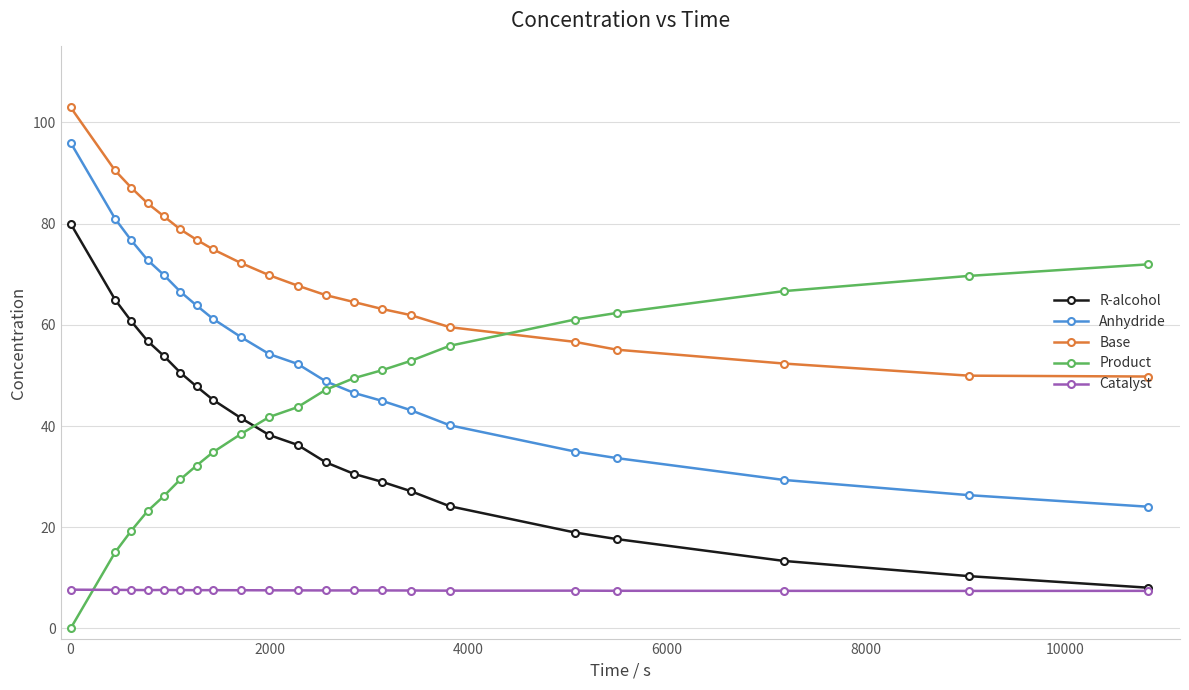

What are all the series names shown in the legend?

R-alcohol, Anhydride, Base, Product, Catalyst